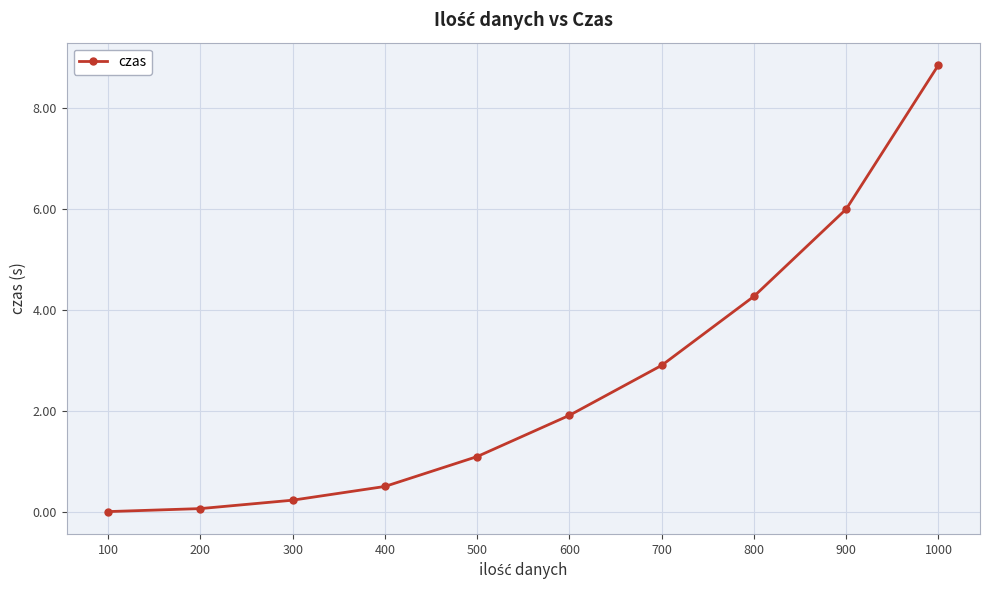

What is the greatest value displayed?

8.9